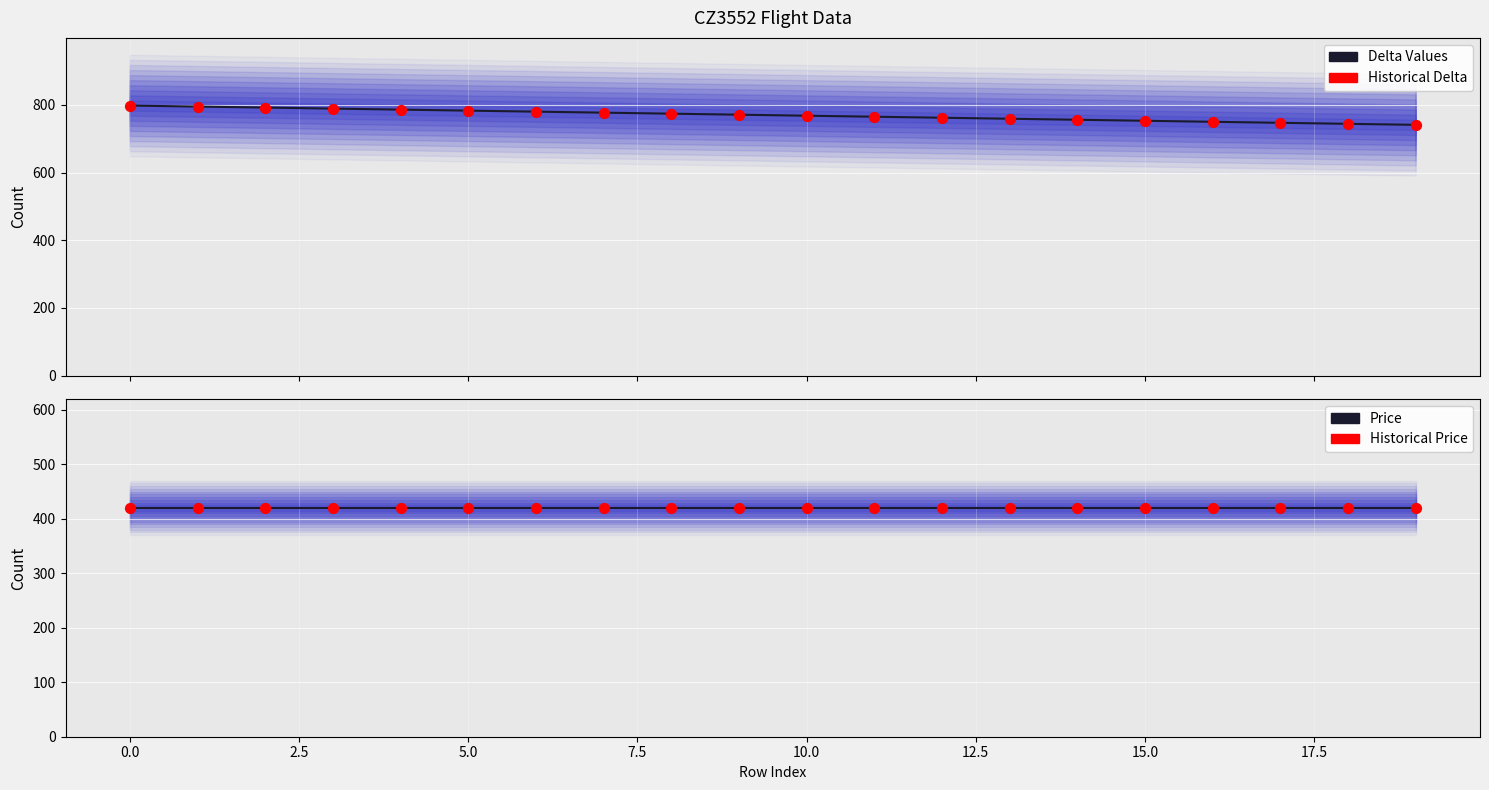

Which series has the largest total across all categories?

Delta Values